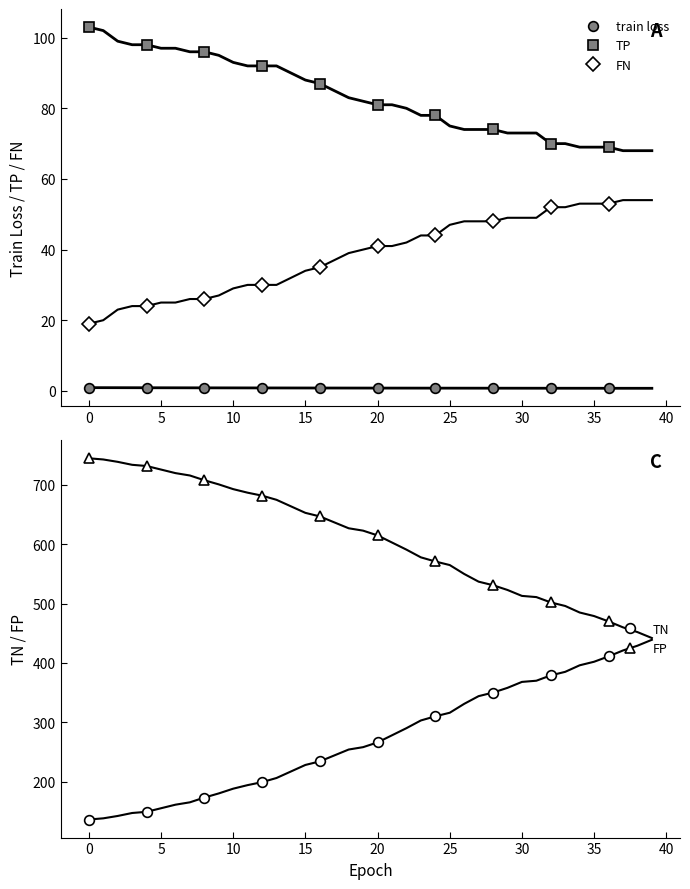

True or false: TN and FP cross at least once.

False